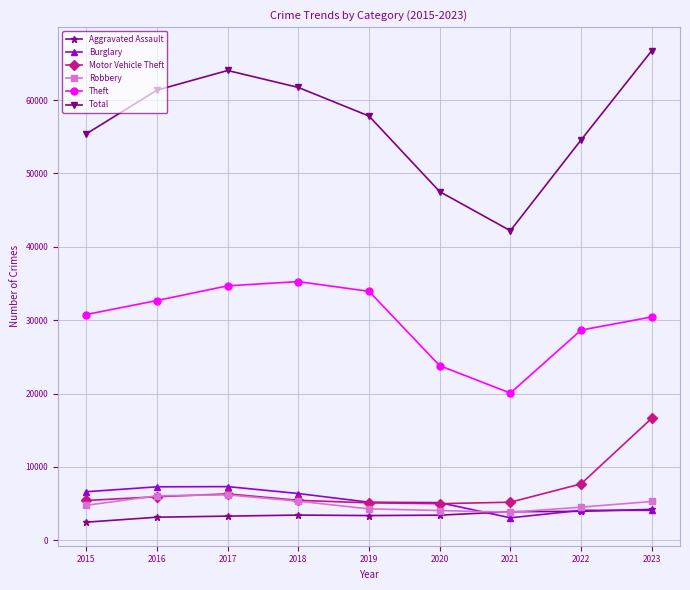

In Total, how many points are higher than both neighbors (excluding endpoints)?

1